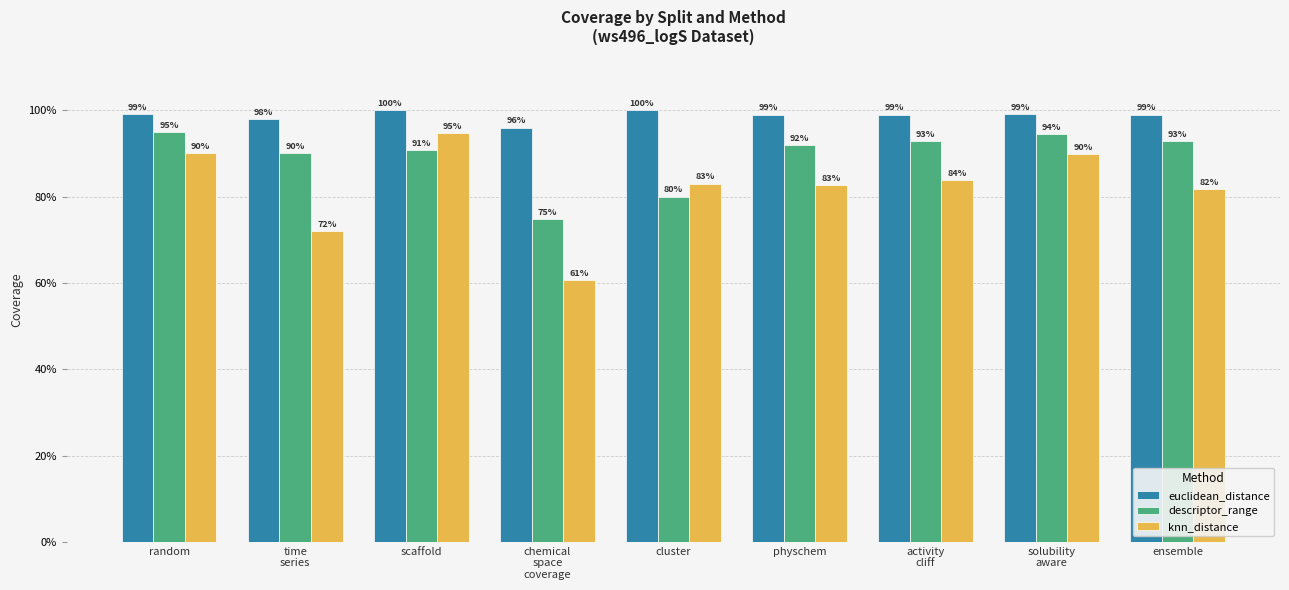

What is the difference between the maximum and minimum values in the knn_distance series?

0.3